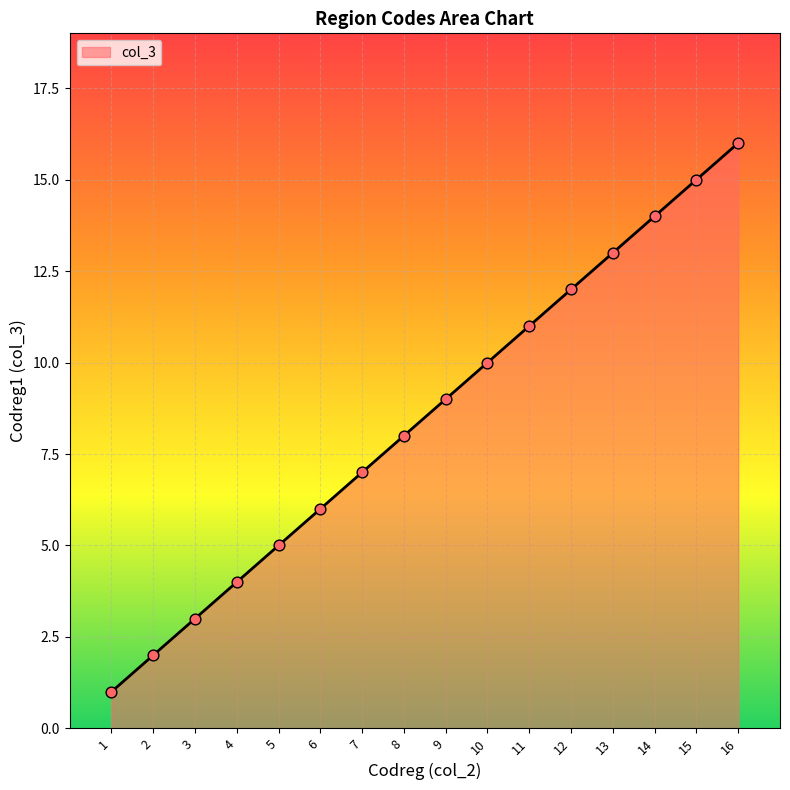

What is the ratio of the value at 10 to the value at 1?

10.0